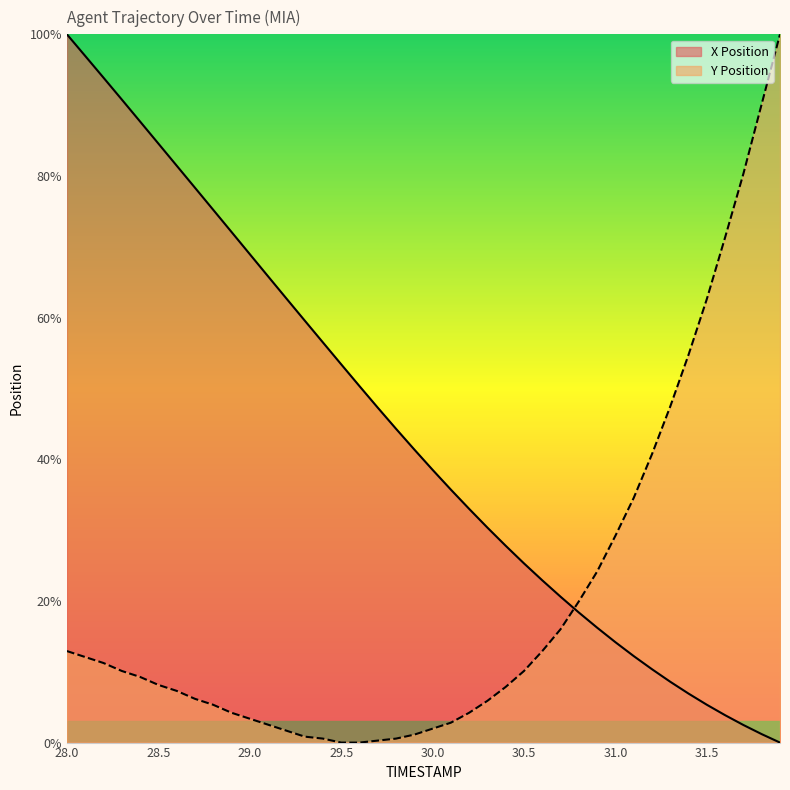

At which category is the sum across all series the highest?

28.0